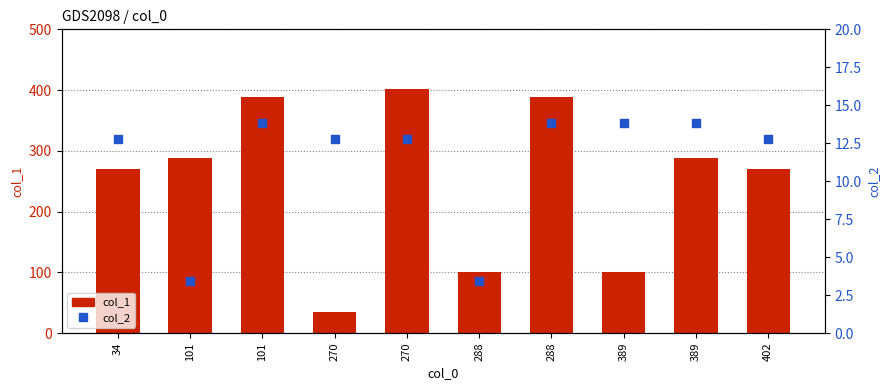

Which series has the widest spread of Y values?

col_1